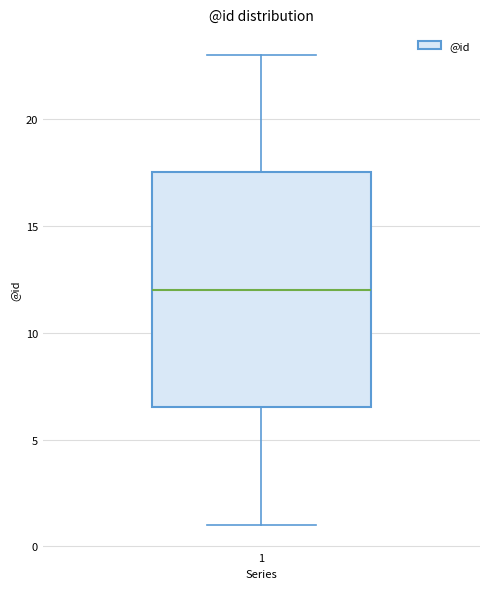

Transcribe this box plot: give where the median line is, the range the box spans, and where the two whiskers end, as read against the y-axis. The values are not printed on the chart, so give them approximately, as read against the axis.

median 12.0, box 6.5 to 17.5, whiskers 1.0 to 23.0